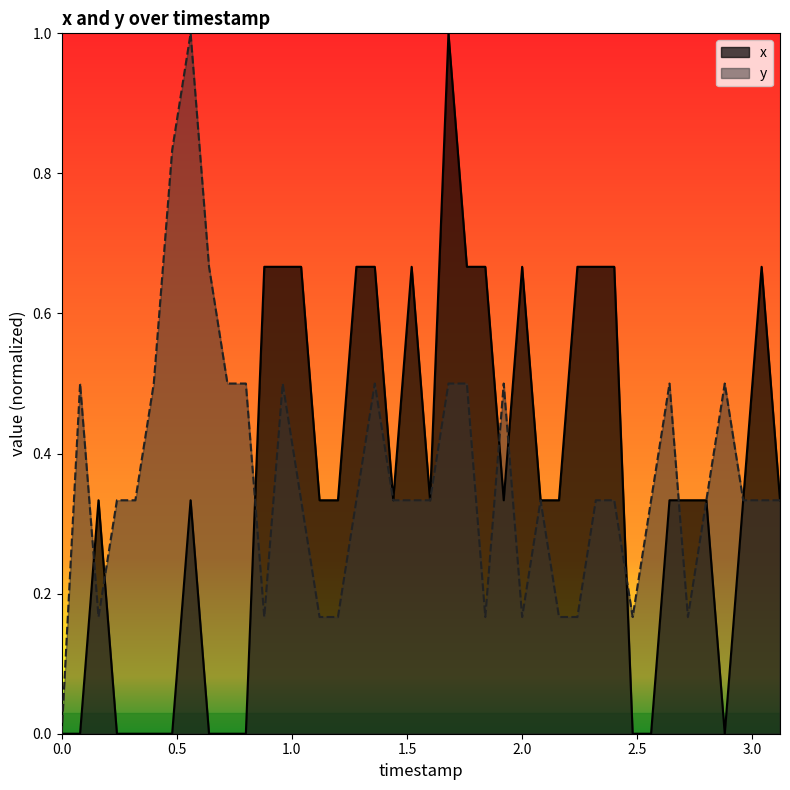

True or false: y has a value of 0.2 at 0.8.

False